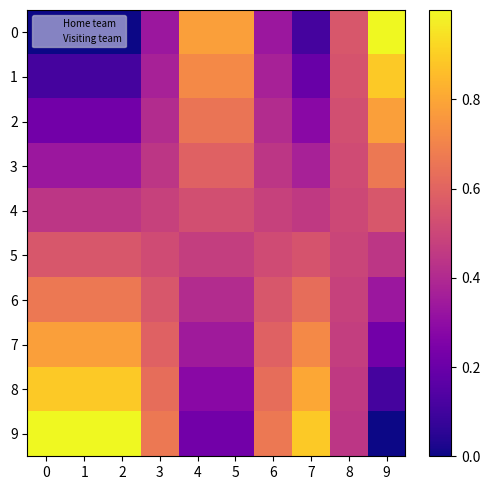

Which series has the largest total across all categories?

9